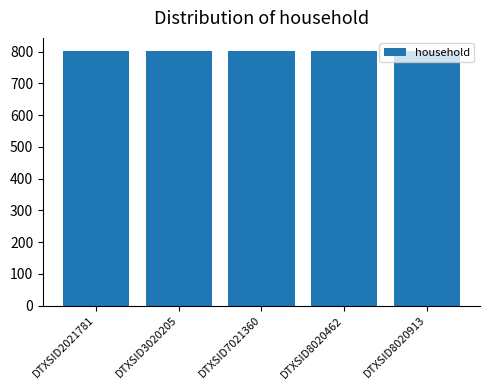

Between DTXSID2021781 and DTXSID8020913, which series saw the biggest shift?

household